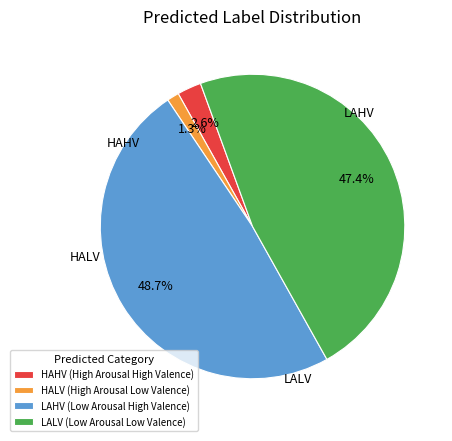

To the nearest percent, what percentage of the pie is HALV?

1%